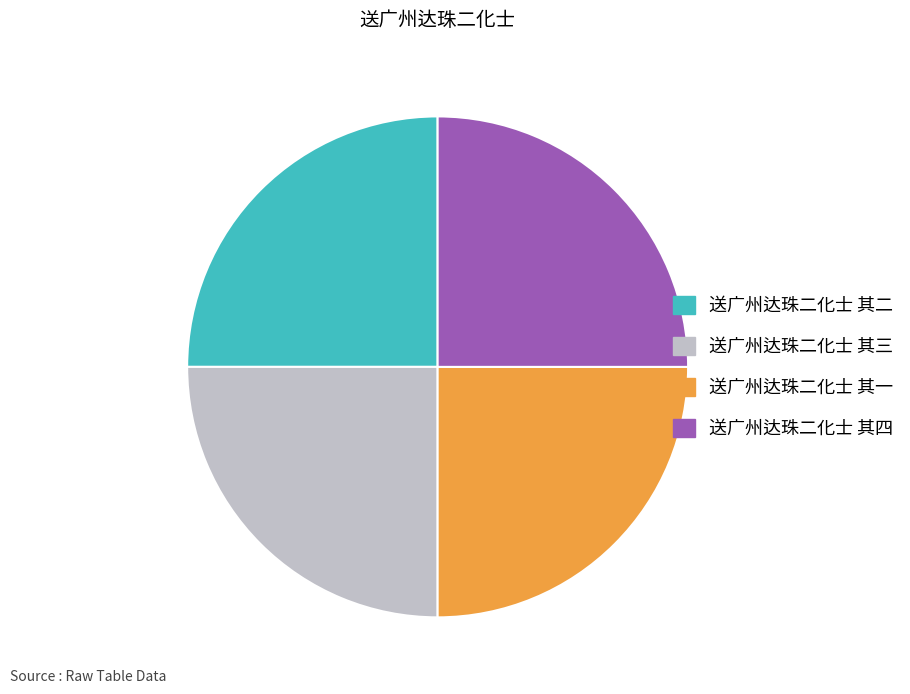

The 送广州达珠二化士 其一 slice represents 33% of the pie. True or false?

False